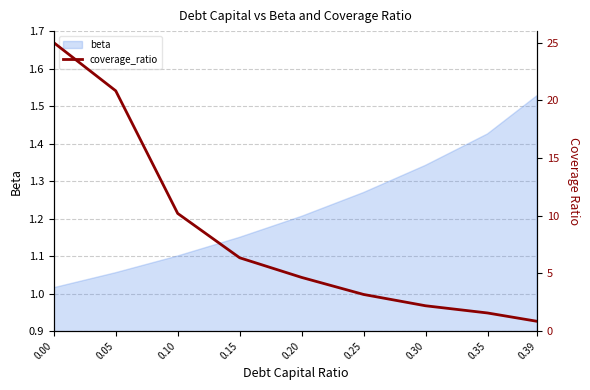

The value of beta at 0.30 is 0.9. True or false?

False